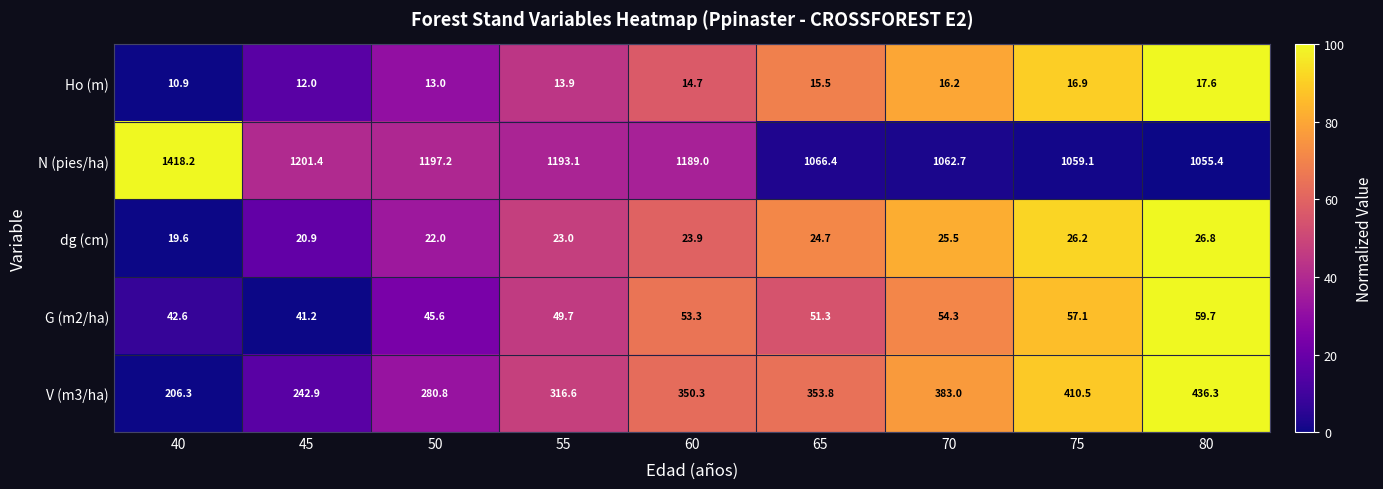

What is the difference between the highest and lowest values at 70?

1046.5